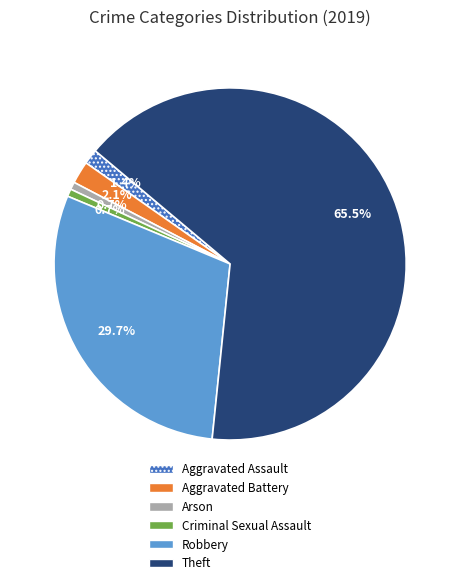

Is there any slice that represents more than half of the pie?

Yes